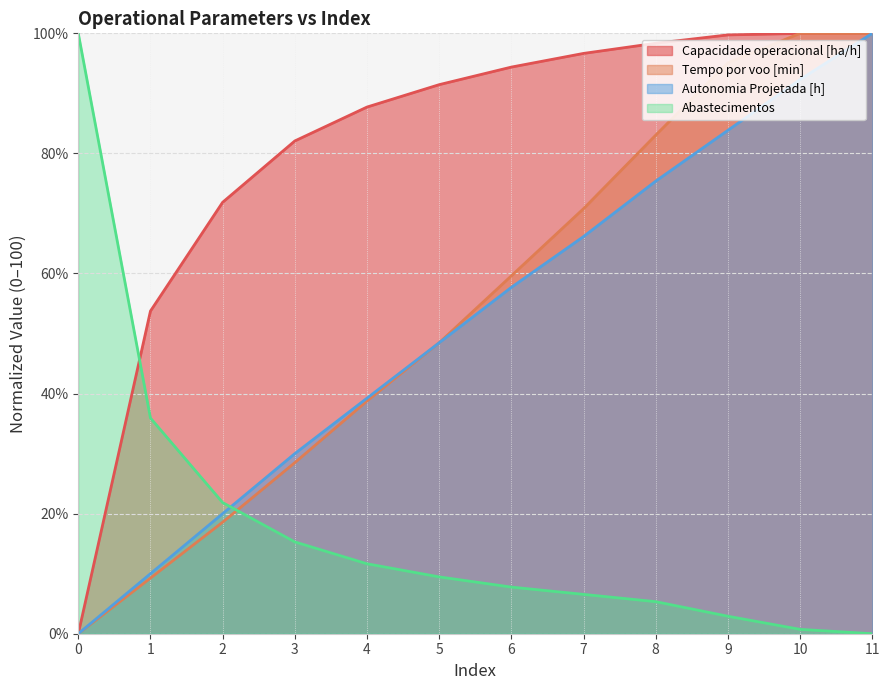

What are all the series names shown in the legend?

Capacidade operacional [ha/h], Tempo por voo [min], Autonomia Projetada [h], Abastecimentos